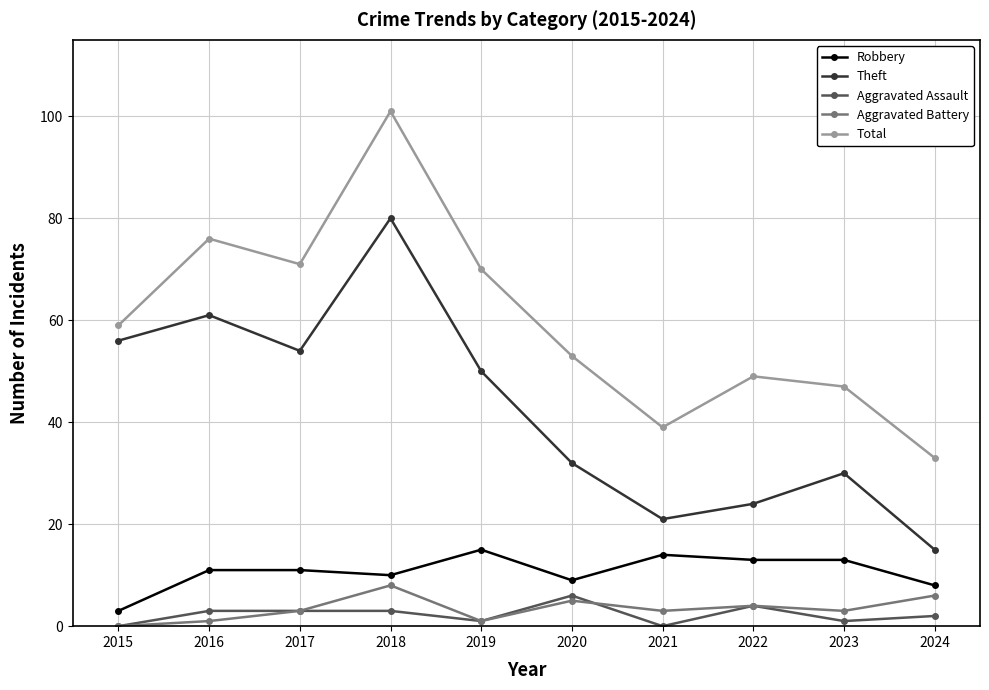

Which series has the largest total across all categories?

Total